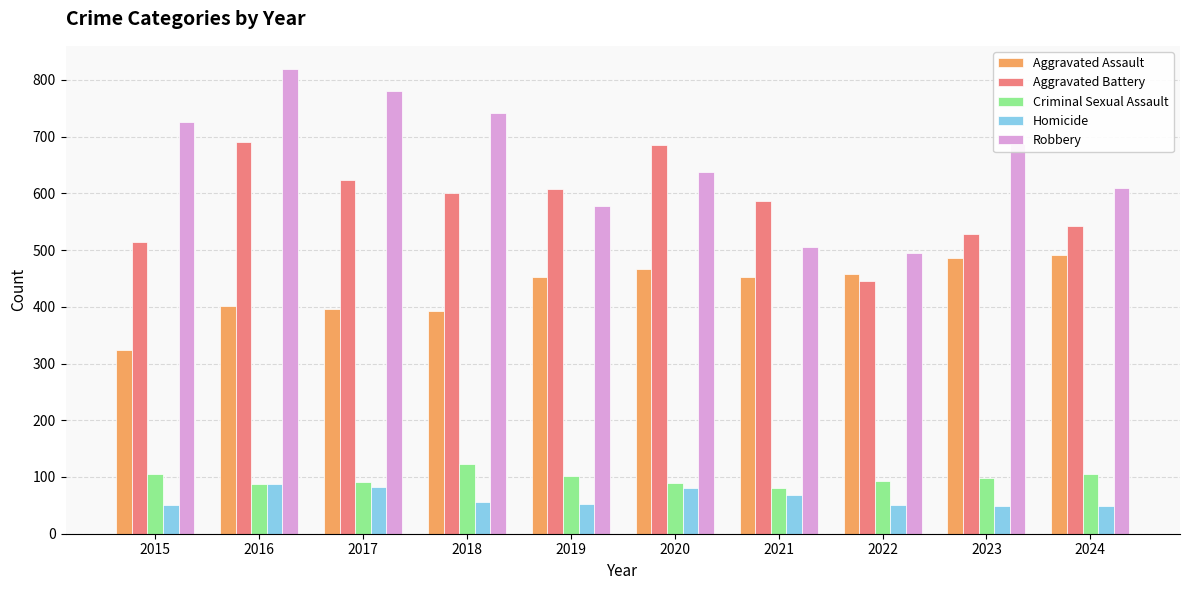

Is the value of Homicide at 2018 greater than the value of Robbery at 2024?

No